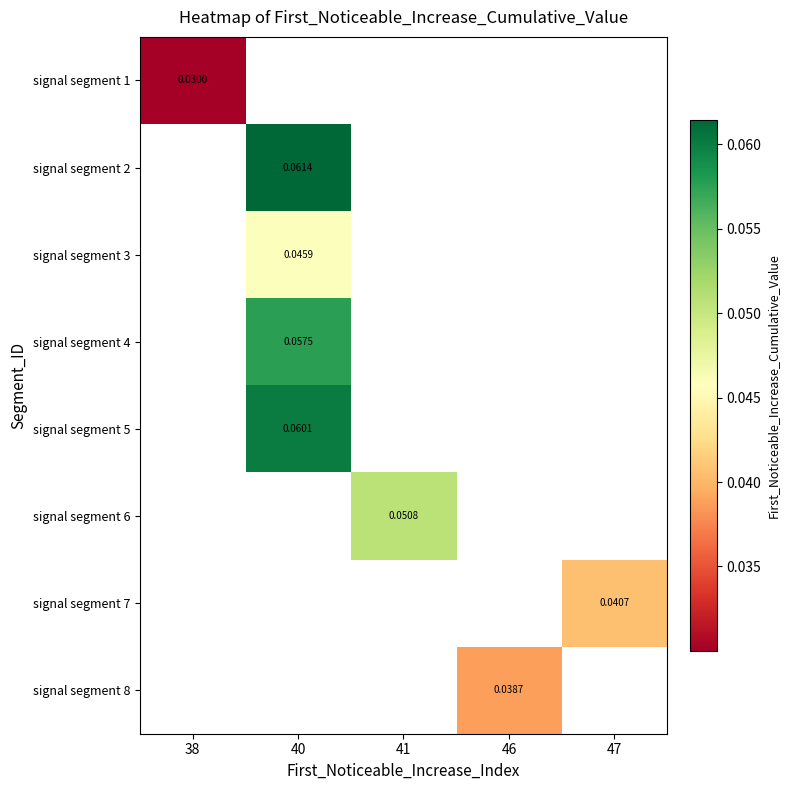

Is it true that signal segment 3 equals 0.0 at 40?

True